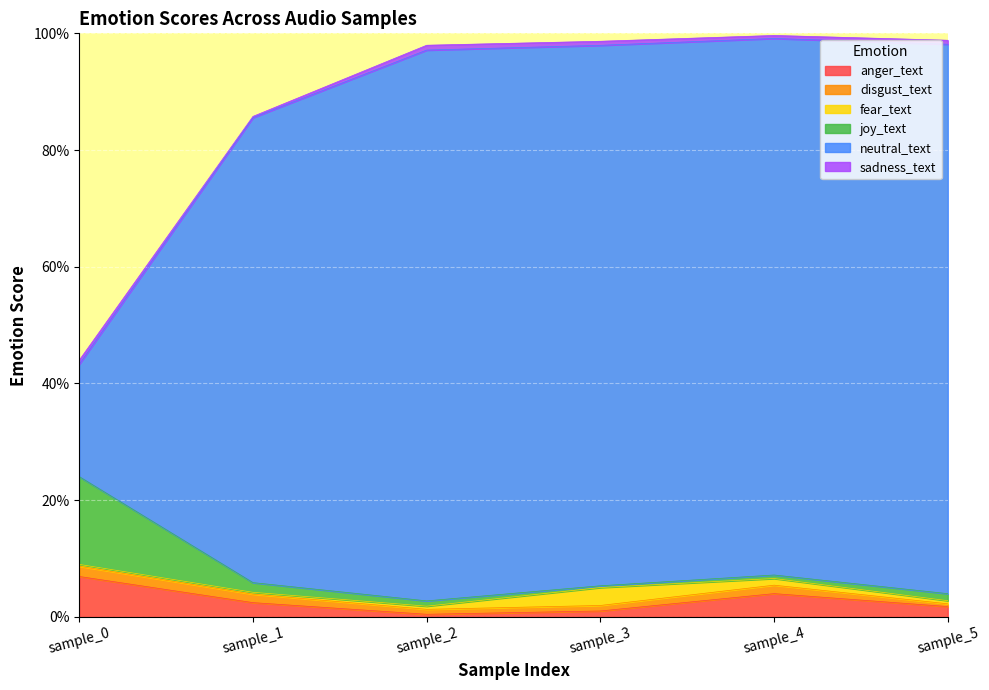

The neutral_text series shows 0.4 at sample_5. True or false?

False